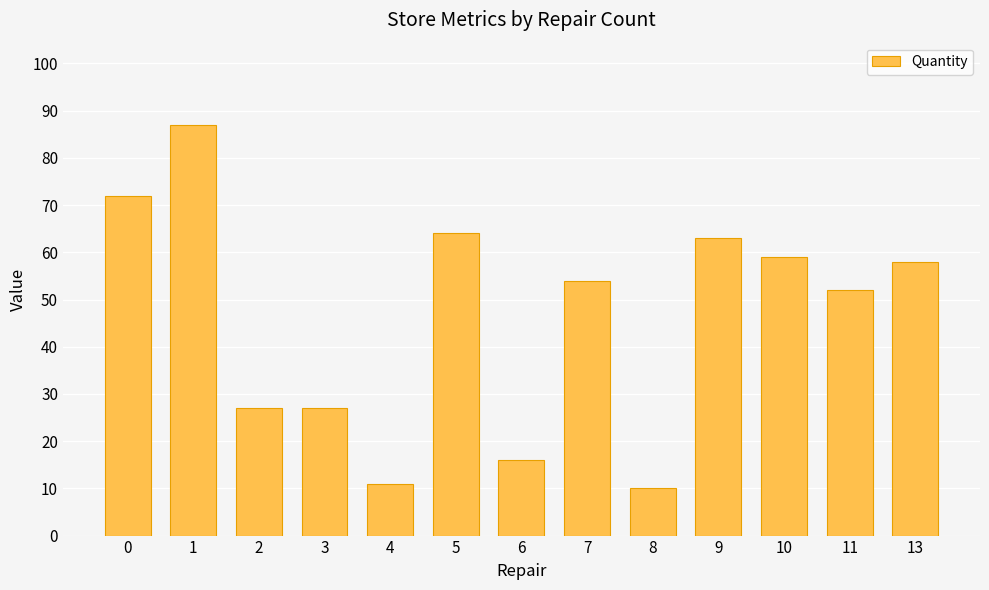

Which category has the highest value across all series?

1